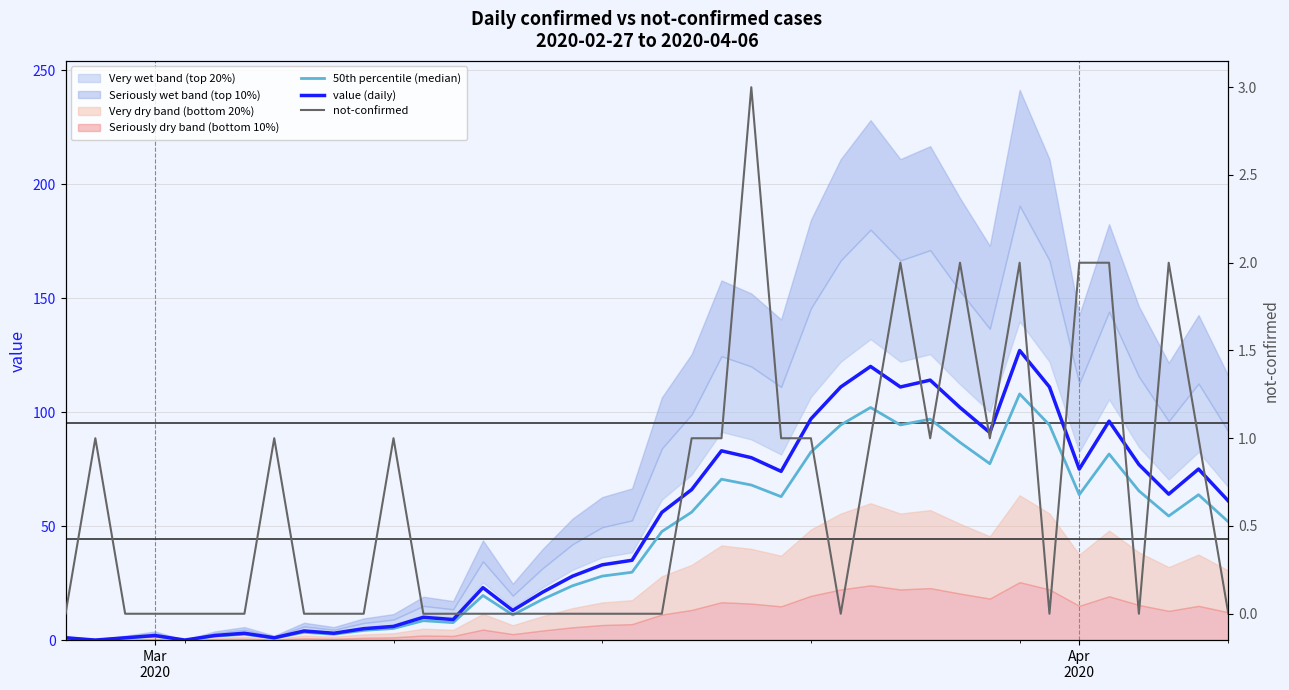

True or false: value (daily) has more than 1 interior local peaks.

True